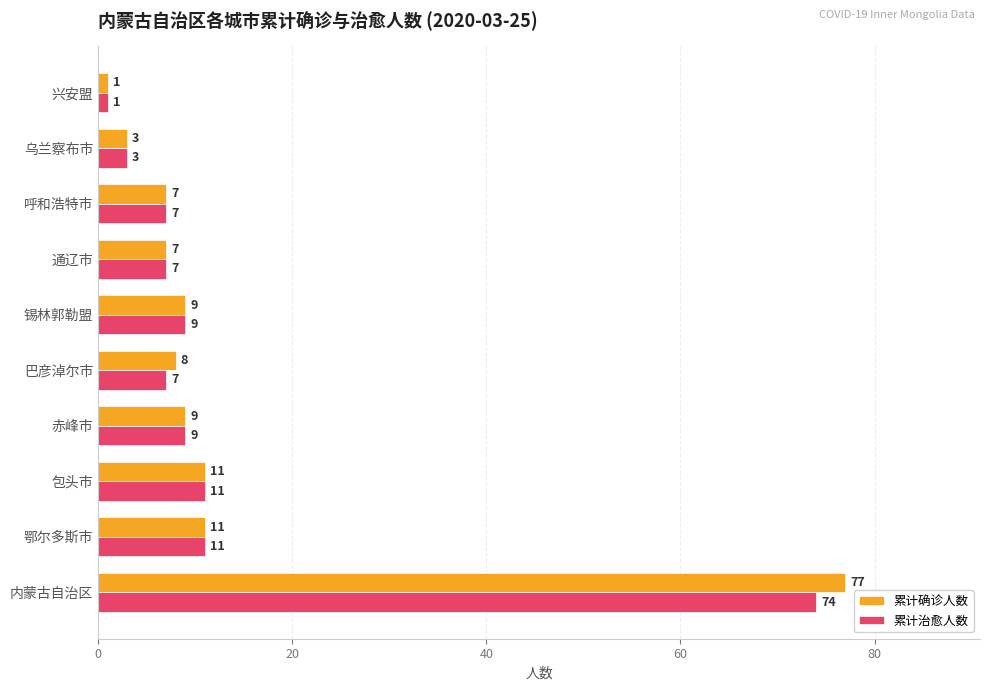

The 累计治愈人数 series shows 3 at 乌兰察布市. True or false?

True